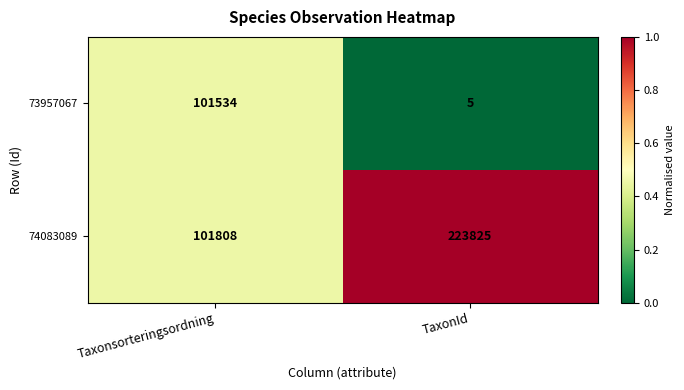

What is the total value across all series at TaxonId?

223830